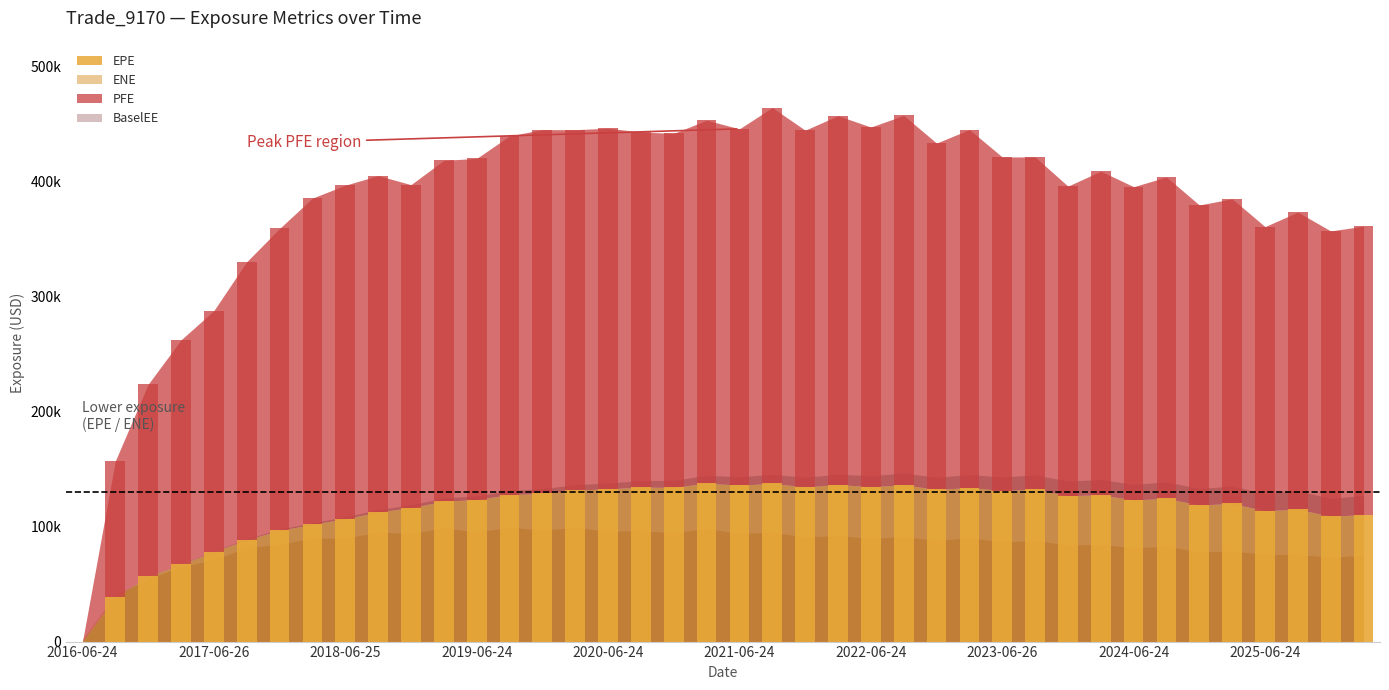

Reading left to right, what are all the values shown in this chart?

EPE: 0.0	38537.8	56767.9	66969.3	78110.5	88449.7	96629.8	101865.0	106773.0	112579.0	116434.0	121927.0	123423.0	127620.0	128737.0	131651.0	132698.0	134191.0	133970.0	137636.0	135933.0	137406.0	134437.0	136414.0	134645.0	136199.0	132173.0	133866.0	131209.0	132391.0	126760.0	127480.0	123064.0	124366.0	118661.0	119984.0	113668.0	115042.0	108751.0	110407.0
PFE: 0.0	118396.2	166807.1	195149.7	209463.5	241576.3	262259.2	283422.0	289709.0	292289.0	280556.0	296175.0	296338.0	311686.0	316072.0	313055.0	313344.0	308491.0	307574.0	315325.0	309550.0	326574.0	309862.0	320476.0	312390.0	320941.0	300921.0	311006.0	289813.0	288687.0	268950.0	281233.0	272160.0	279283.0	260664.0	264694.0	246871.0	258105.0	247990.0	250548.0